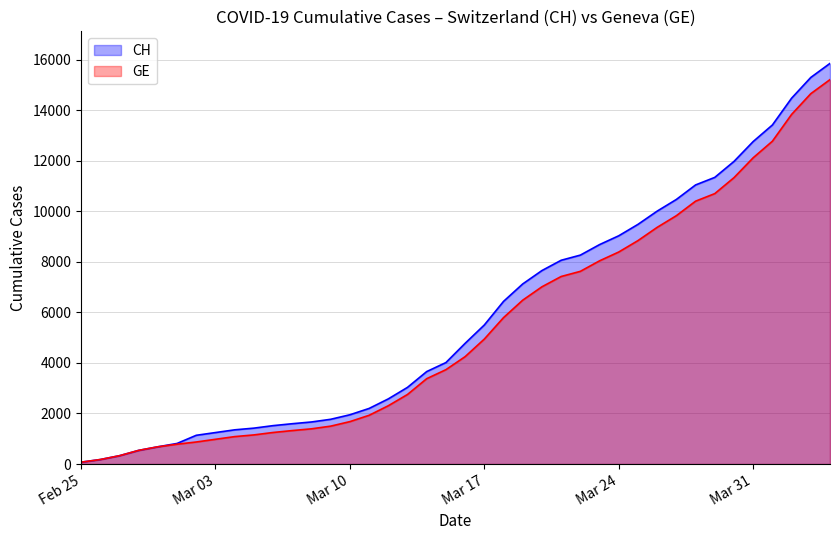

List the series in order of their peak value, lowest first.

GE, CH